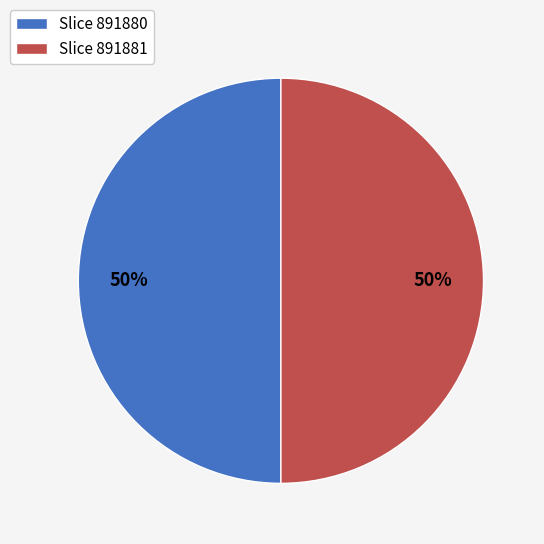

To the nearest percent, what percentage of the pie is Slice 891880?

50%